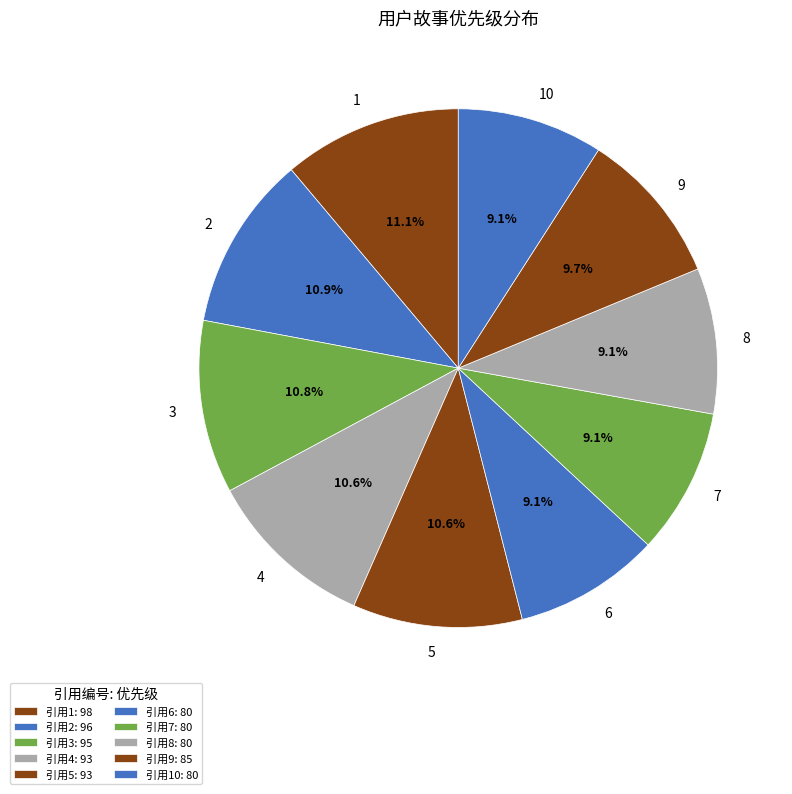

Is 5 the majority of the pie?

No